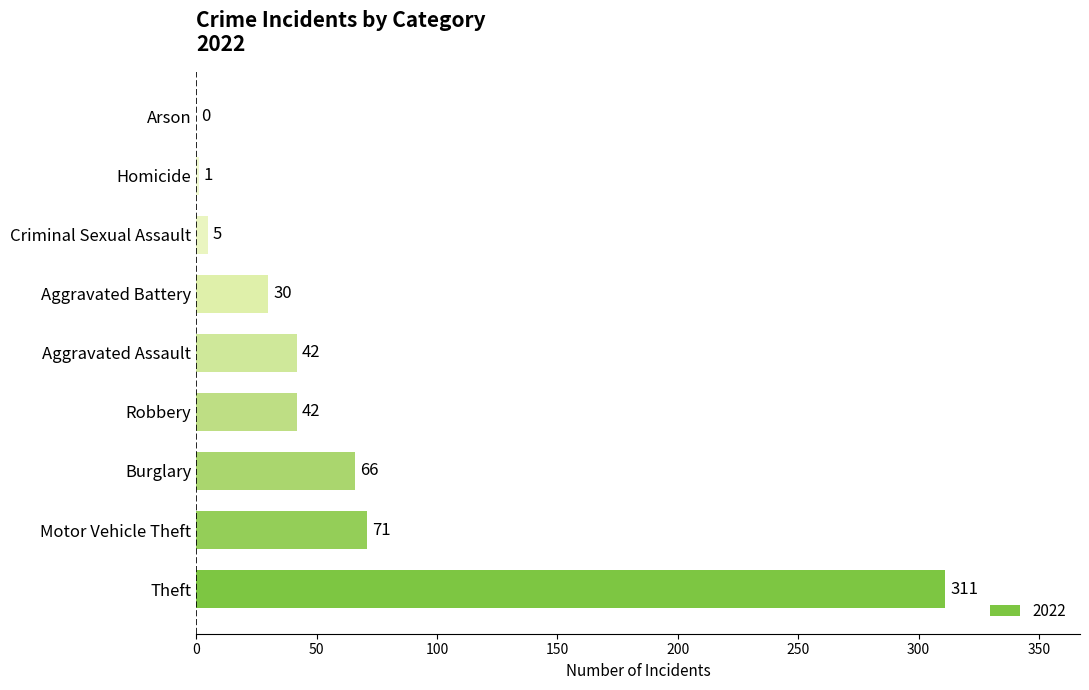

What is the sum of all values?

568